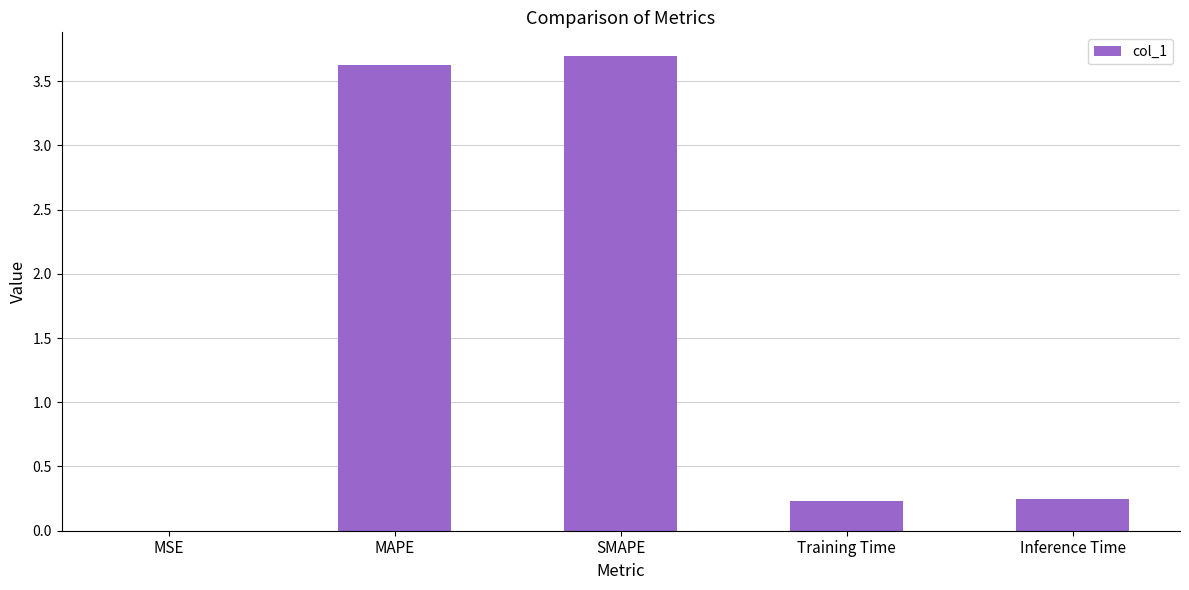

The chart shows a value of 3.7 at SMAPE. True or false?

True